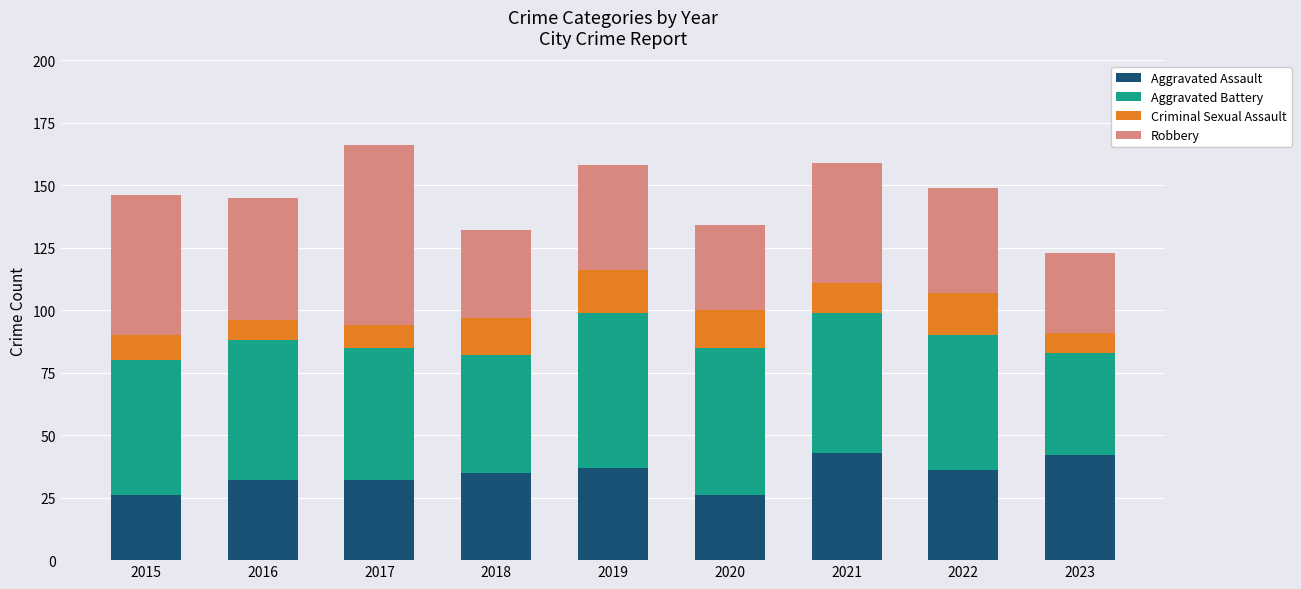

What is the total value across all series at 2018?

132